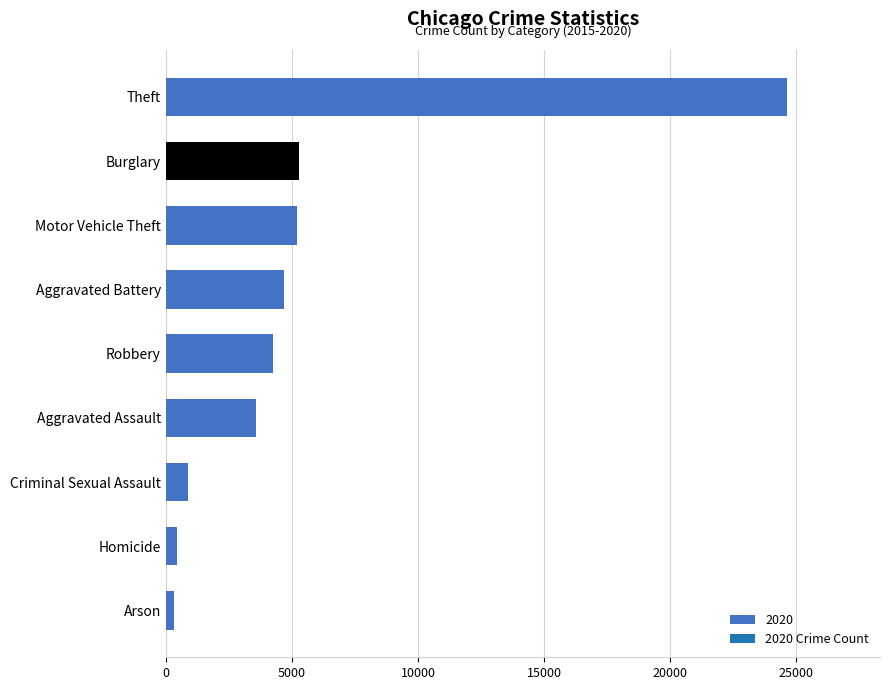

How many categories are shown in the chart?

9